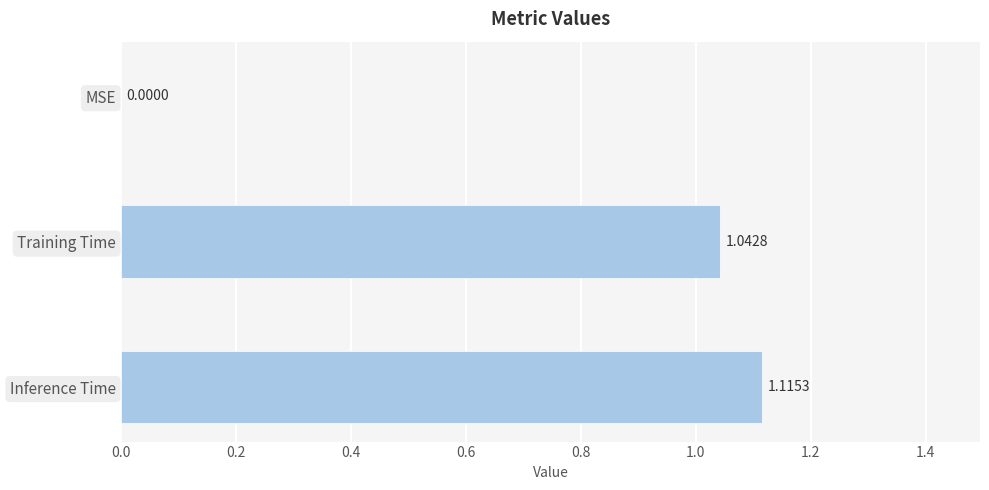

What is the change in value from MSE to Training Time?

+1.0